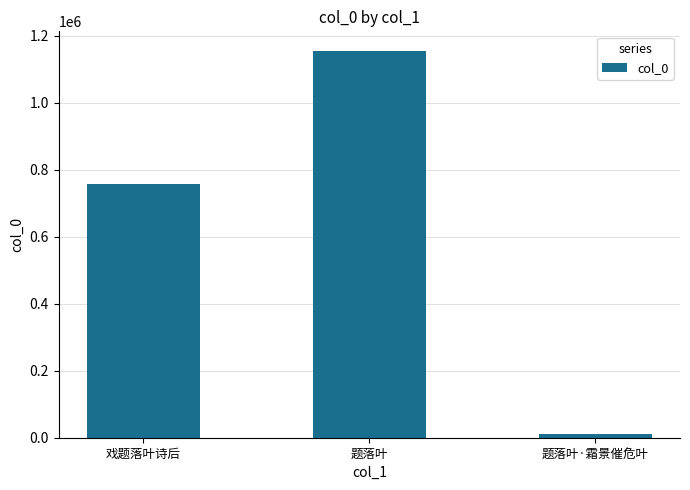

Between 题落叶·霜景催危叶 and 戏题落叶诗后, which is larger?

戏题落叶诗后